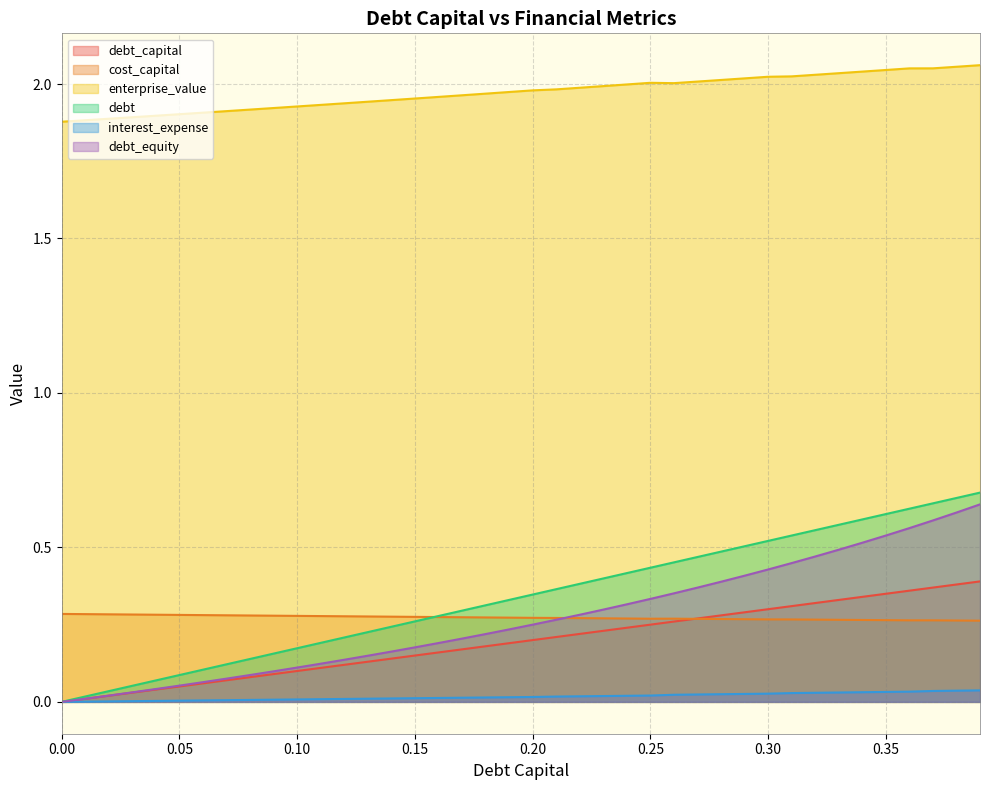

What is the difference between the maximum and minimum values in the enterprise_value series?

0.2